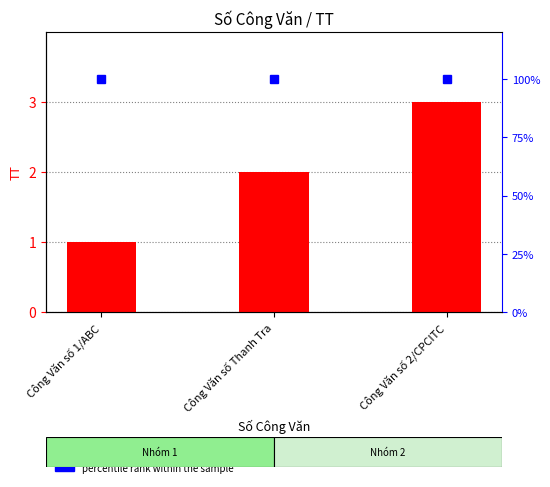

What is the average value?

2